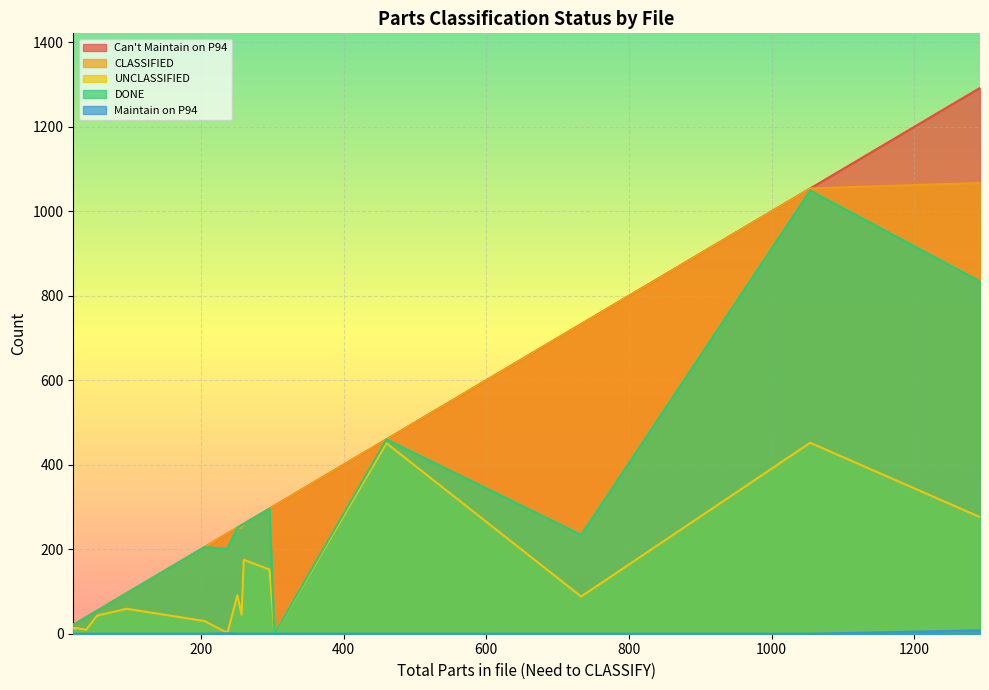

The DONE series shows 186 at 296. True or false?

False